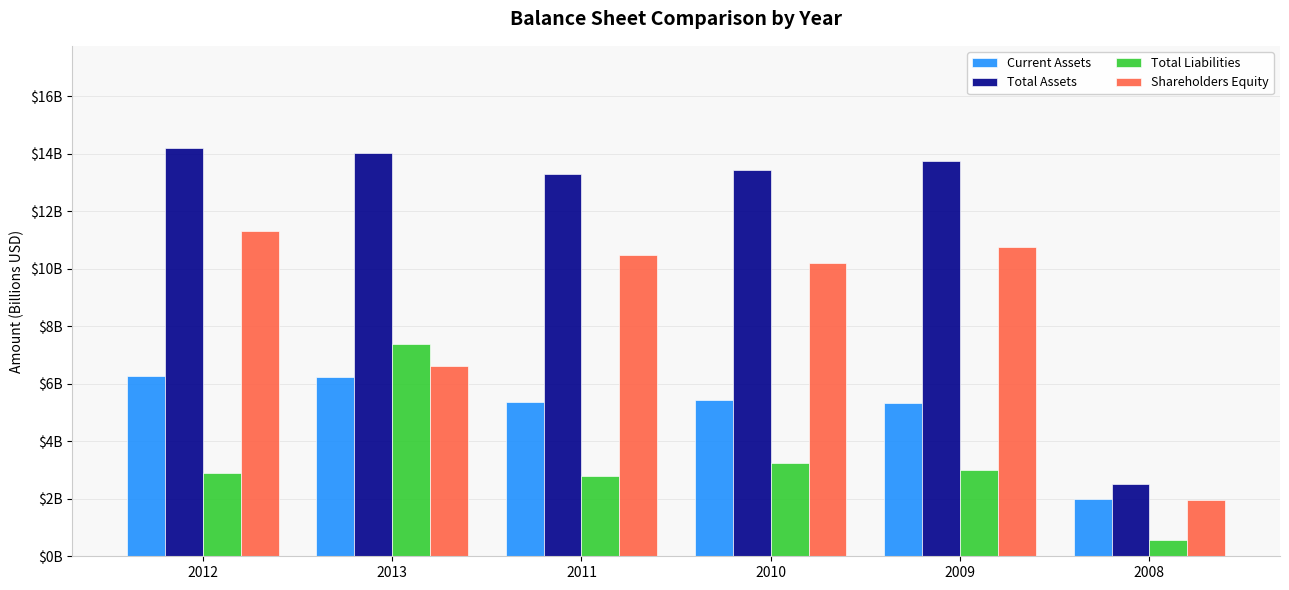

Are the bars horizontal?

No